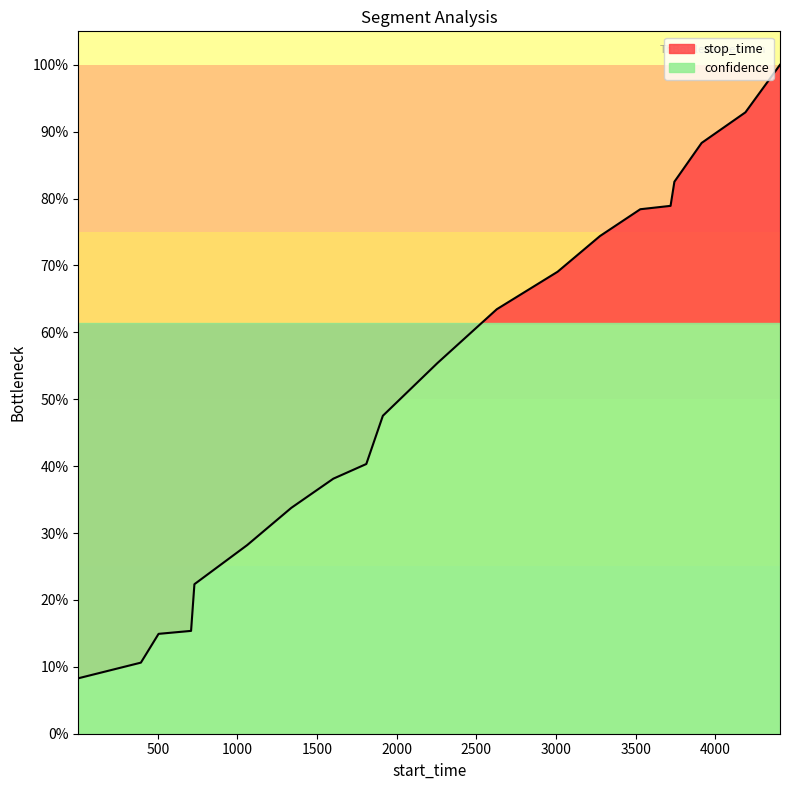

True or false: the data shows 0.8 at 3719.

True